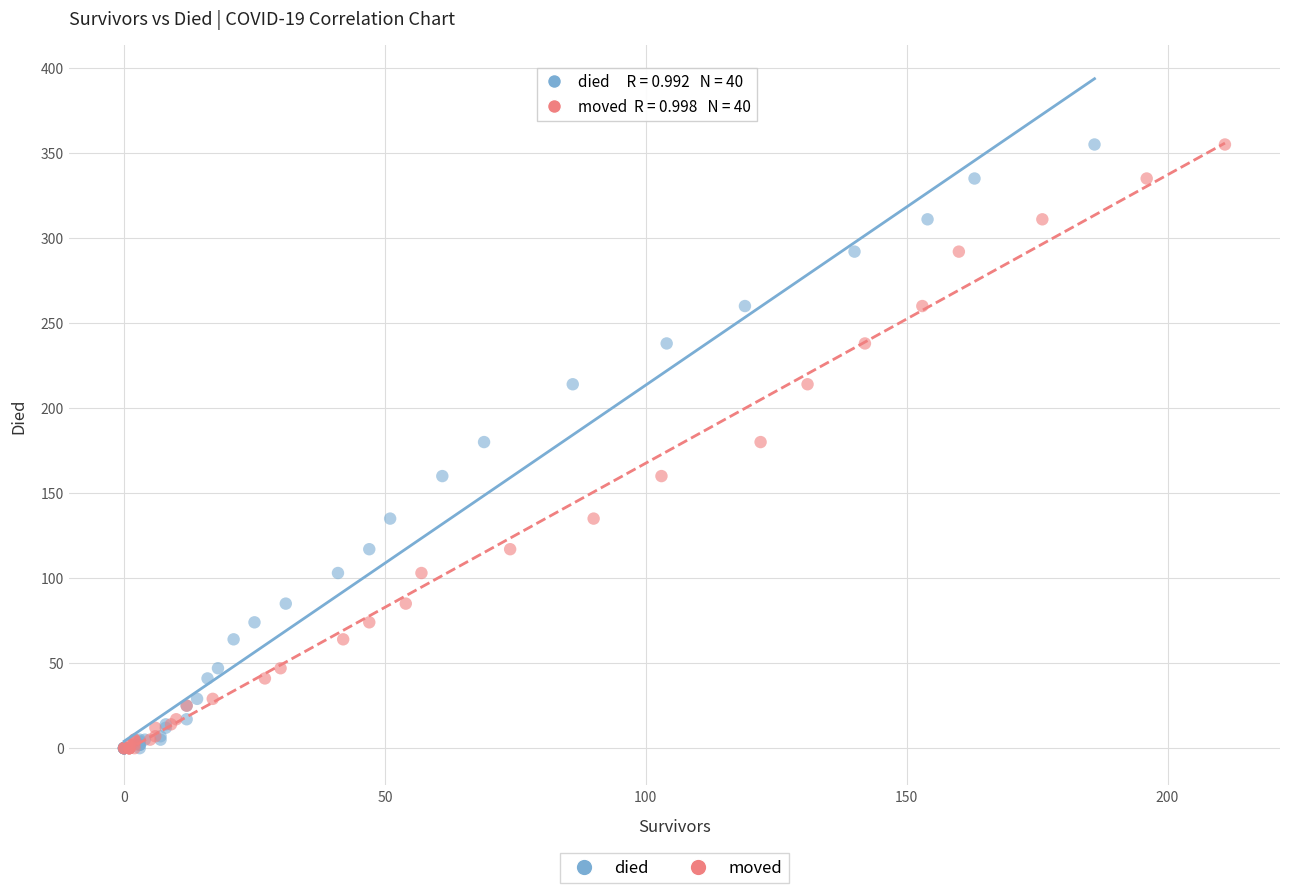

What are all the series names shown in the legend?

died, moved